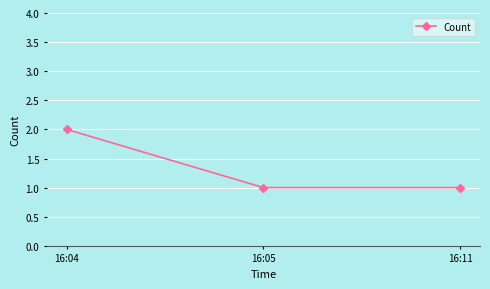

How many lines are shown in the chart?

1